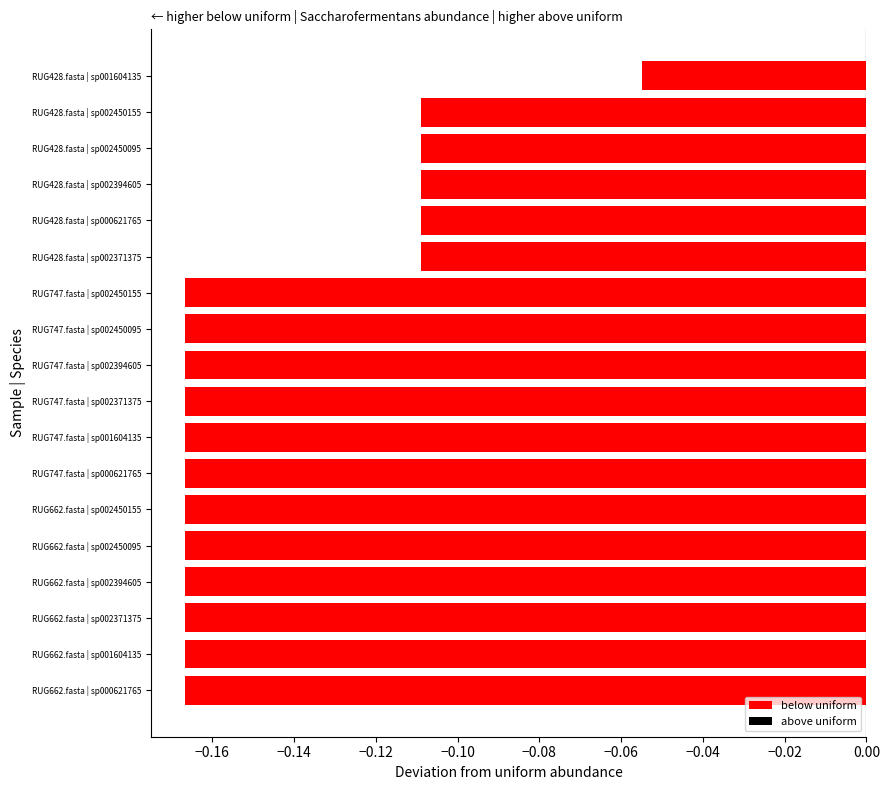

Which label corresponds to the largest value in the chart?

RUG428.fasta | sp001604135